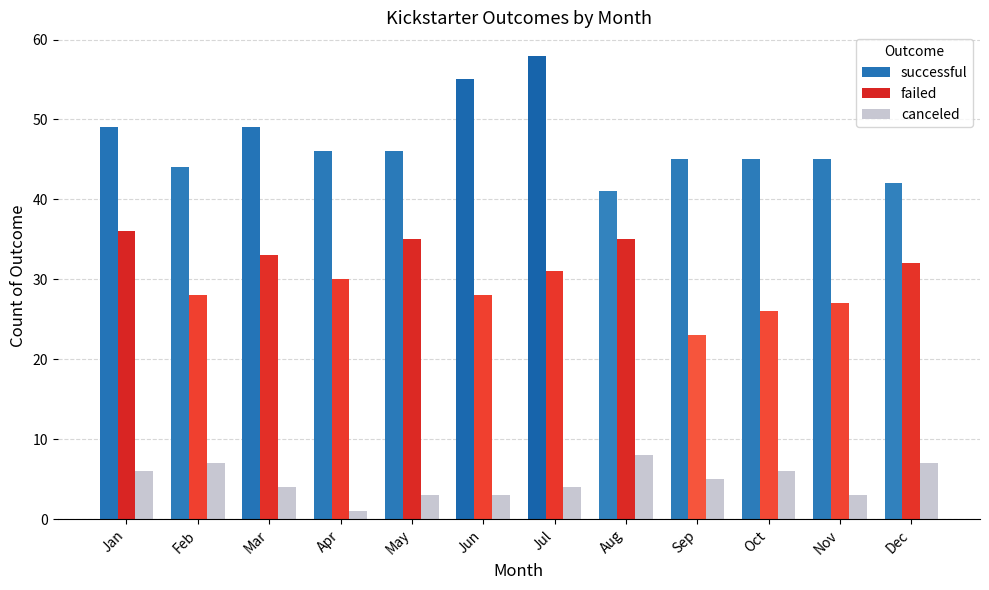

The canceled series shows 2 at Feb. True or false?

False